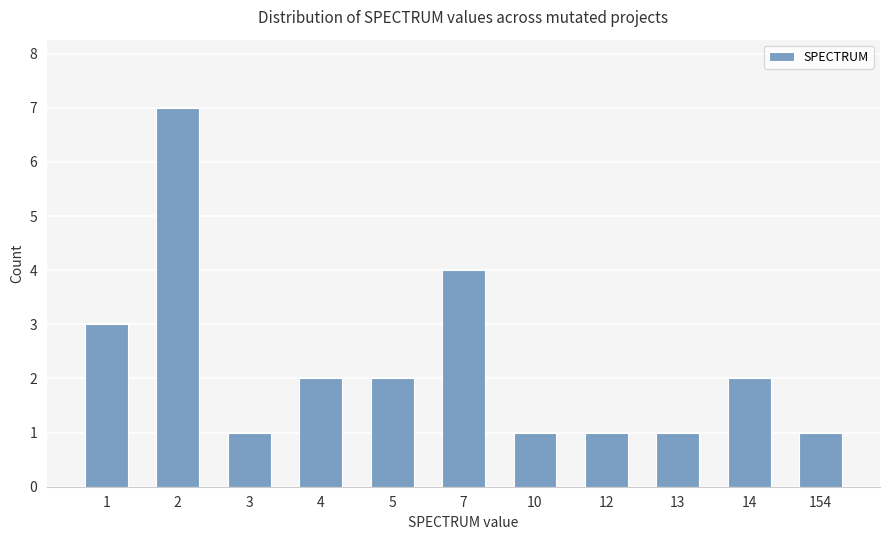

How many series are shown in this chart?

1